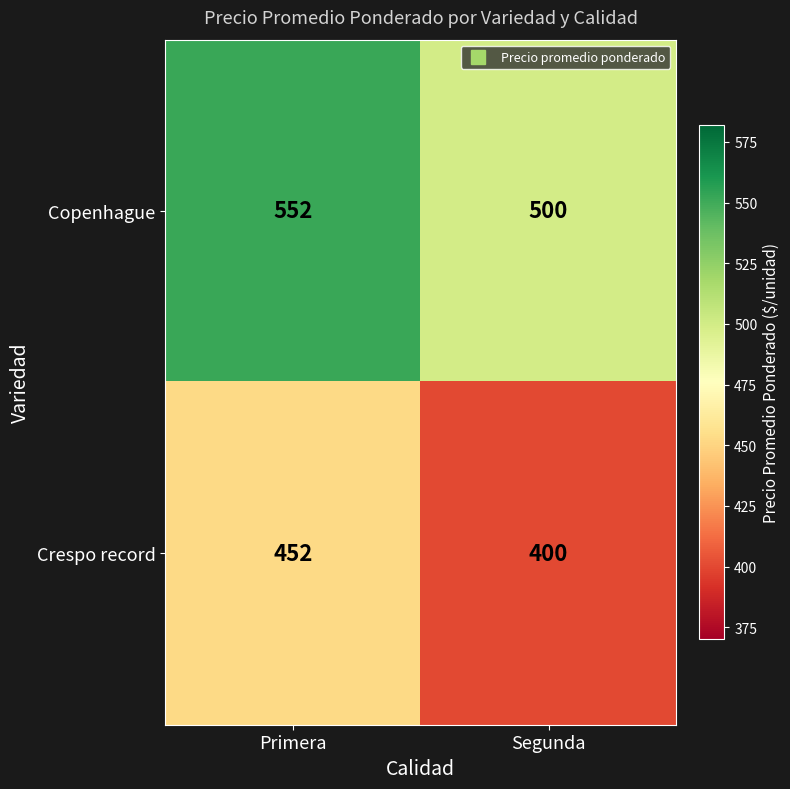

What is the approximate value of Crespo record at Segunda, to the nearest 5?

400